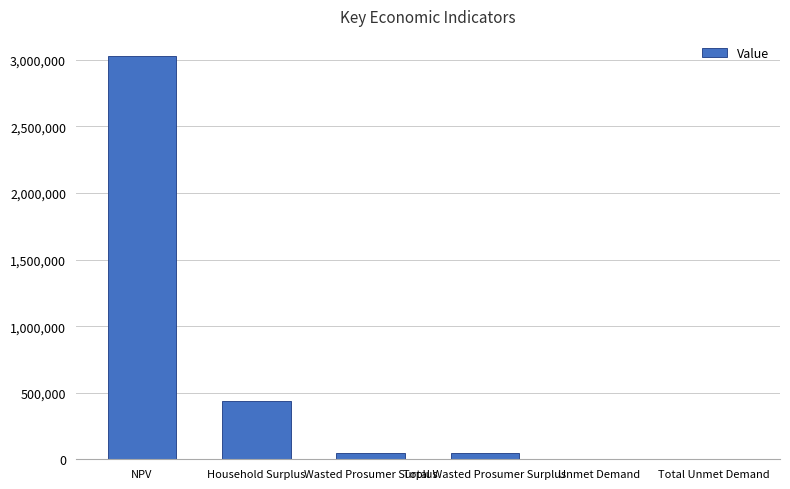

What is the sum of all values?

3577589.5